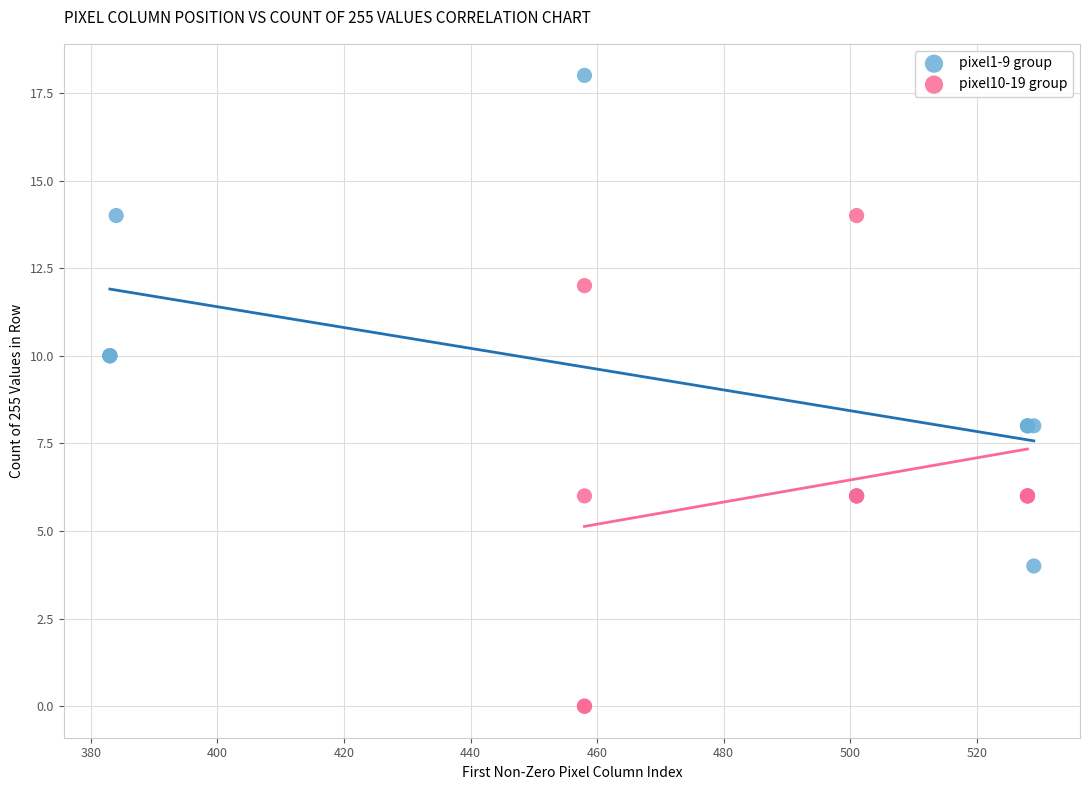

Which series reaches the maximum Y coordinate?

pixel1-9 group